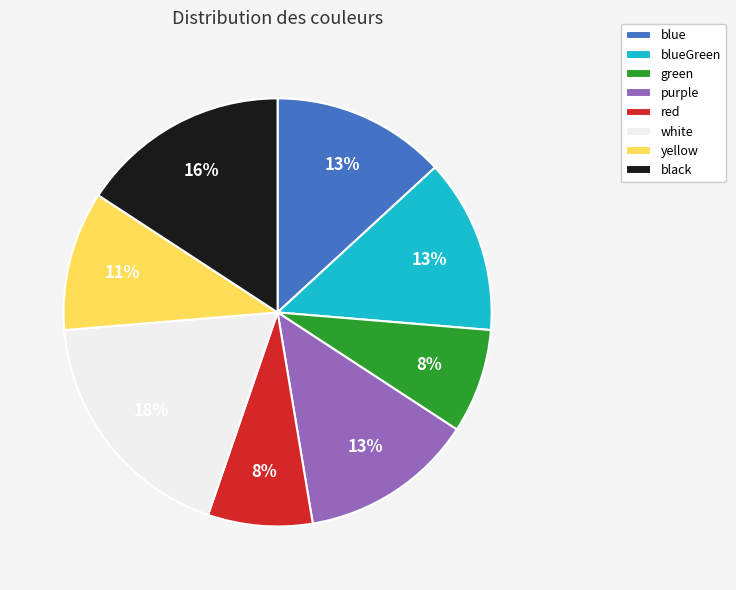

To the nearest percent, what is the average slice percentage?

12%